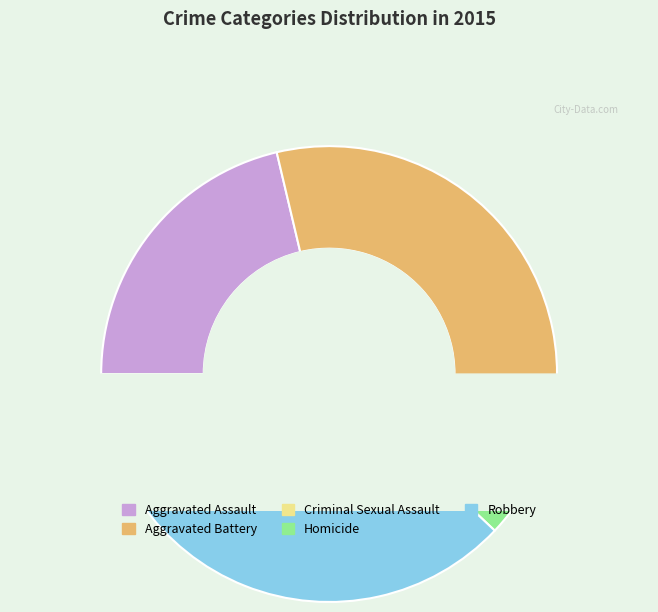

To the nearest percent, what portion does Aggravated Assault represent?

21%